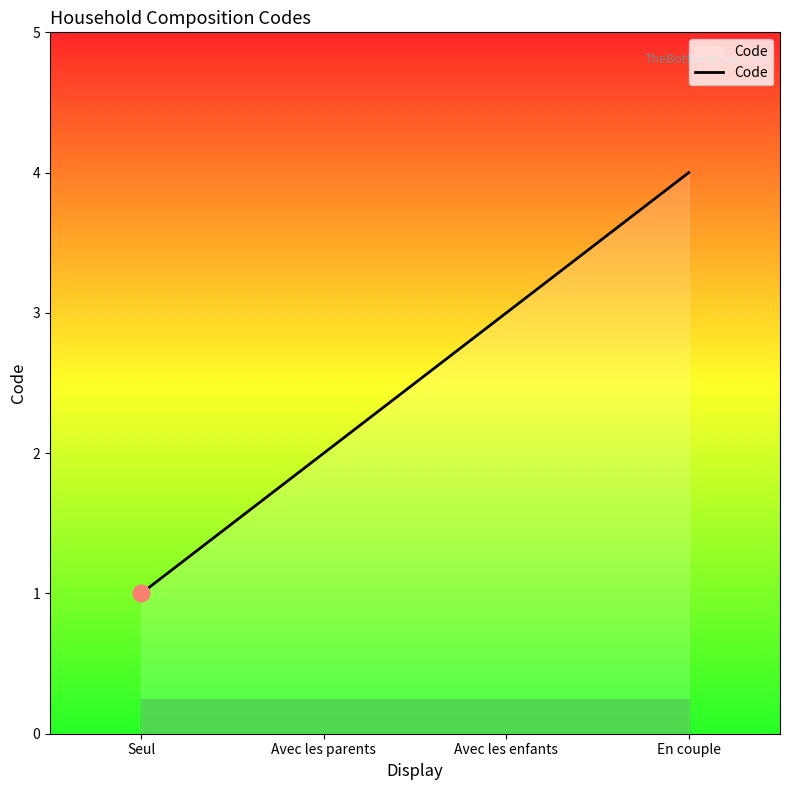

What is the smallest value displayed?

1